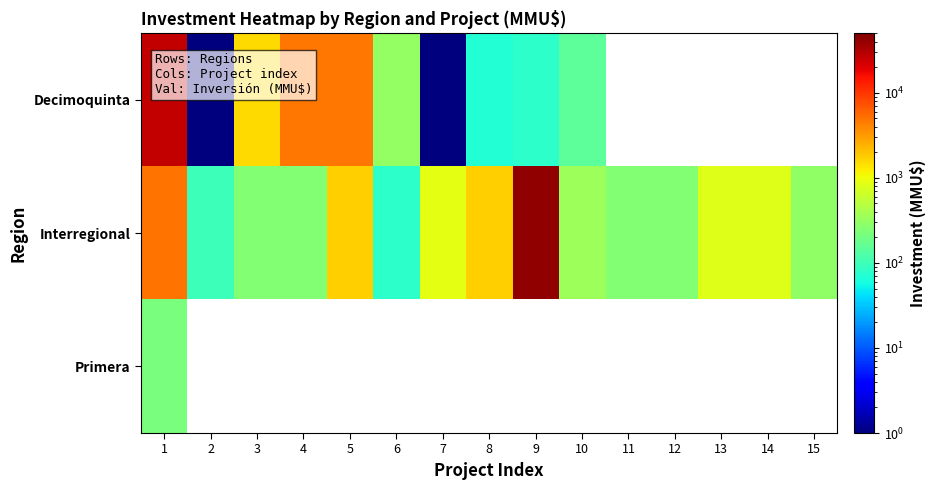

Reading left to right, extract all data points from this chart.

Decimoquinta: 1=26000.0	2=0.1	3=1500.0	4=4800.0	5=4800.0	6=305.0	7=0.1	8=70.0	9=80.0	10=150.0	11=0.0	12=0.0	13=0.0	14=0.0	15=0.0
Interregional: 1=5000.0	2=100.0	3=250.0	4=250.0	5=1750.0	6=78.0	7=900.0	8=1750.0	9=41075.0	10=350.0	11=250.0	12=250.0	13=800.0	14=800.0	15=300.0
Primera: 1=223.0	2=0.0	3=0.0	4=0.0	5=0.0	6=0.0	7=0.0	8=0.0	9=0.0	10=0.0	11=0.0	12=0.0	13=0.0	14=0.0	15=0.0